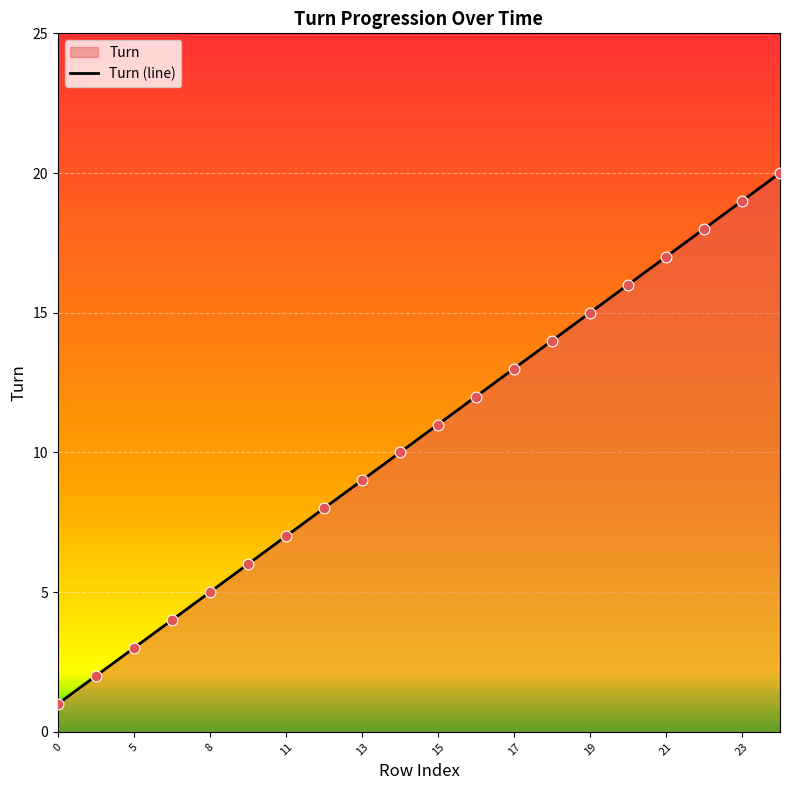

Which has a higher value, 13 or 12?

13